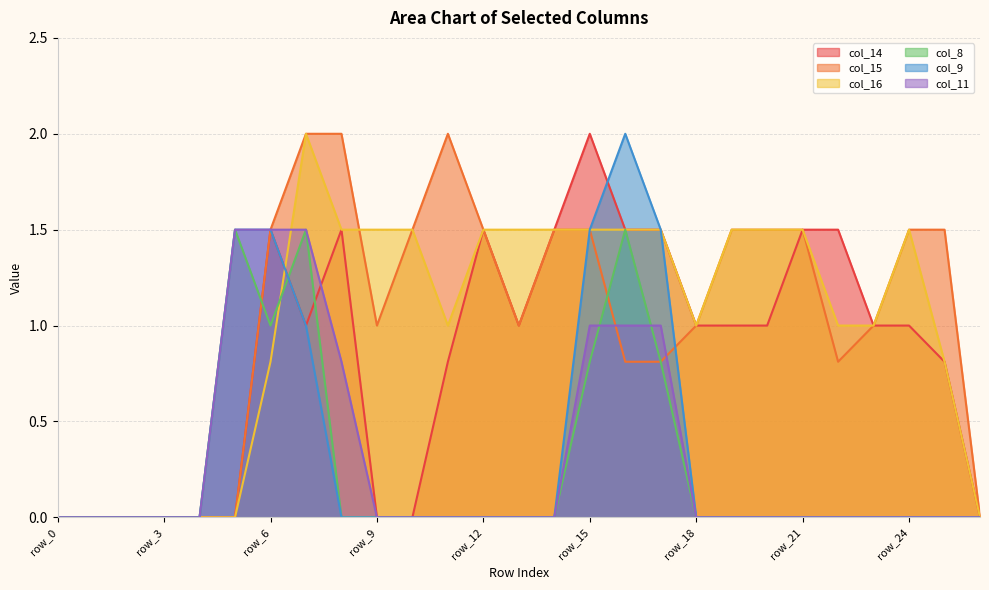

Reading left to right, transcribe all the data shown in this chart.

col_14: 0.0	0.0	0.0	0.0	0.0	0.0	1.5	1.0	1.5	0.0	0.0	0.8	1.5	1.0	1.5	2.0	1.5	1.5	1.0	1.0	1.0	1.5	1.5	1.0	1.0	0.8	0.0
col_15: 0.0	0.0	0.0	0.0	0.0	0.0	1.5	2.0	2.0	1.0	1.5	2.0	1.5	1.0	1.5	1.5	0.8	0.8	1.0	1.5	1.5	1.5	0.8	1.0	1.5	1.5	0.0
col_16: 0.0	0.0	0.0	0.0	0.0	0.0	0.8	2.0	1.5	1.5	1.5	1.0	1.5	1.5	1.5	1.5	1.5	1.5	1.0	1.5	1.5	1.5	1.0	1.0	1.5	0.8	0.0
col_8: 0.0	0.0	0.0	0.0	0.0	1.5	1.0	1.5	0.0	0.0	0.0	0.0	0.0	0.0	0.0	0.8	1.5	0.8	0.0	0.0	0.0	0.0	0.0	0.0	0.0	0.0	0.0
col_9: 0.0	0.0	0.0	0.0	0.0	1.5	1.5	1.0	0.0	0.0	0.0	0.0	0.0	0.0	0.0	1.5	2.0	1.5	0.0	0.0	0.0	0.0	0.0	0.0	0.0	0.0	0.0
col_11: 0.0	0.0	0.0	0.0	0.0	1.5	1.5	1.5	0.8	0.0	0.0	0.0	0.0	0.0	0.0	1.0	1.0	1.0	0.0	0.0	0.0	0.0	0.0	0.0	0.0	0.0	0.0